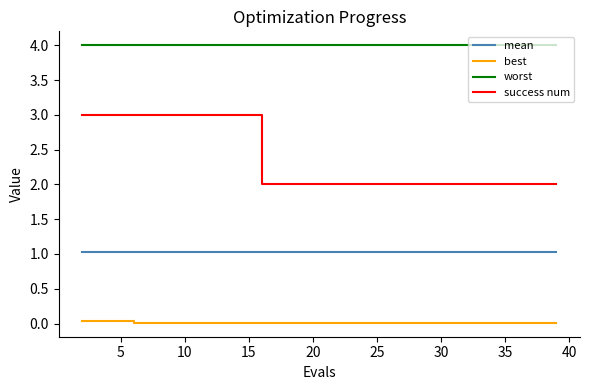

What is the maximum value shown in the chart?

4.0